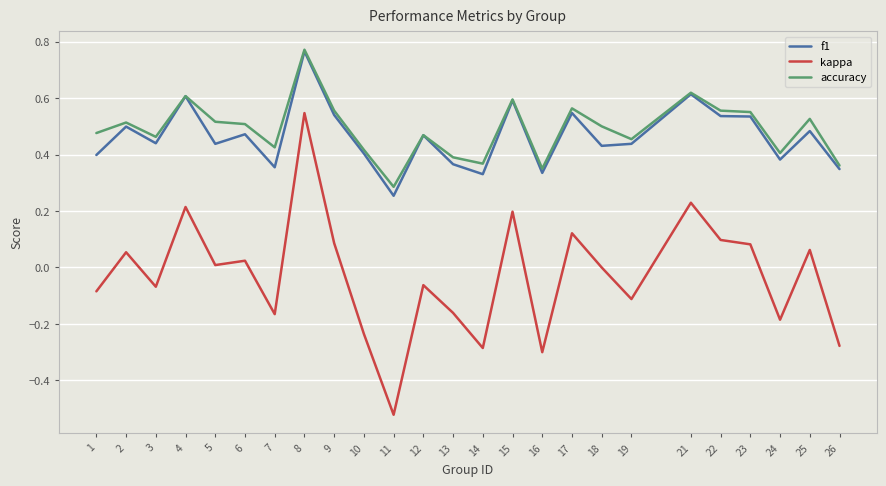

Which category has the lowest value in the f1 series?

11